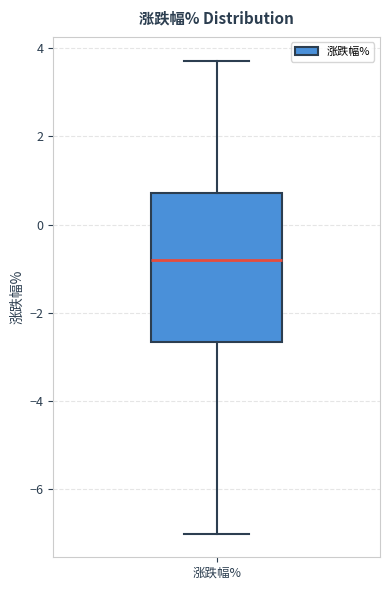

Read this box plot against the y-axis: the position of the median line, the range covered by the box, and the ends of both whiskers. The values are not printed on the chart, so give them approximately, as read against the axis.

median -0.8, box -2.6 to 0.8, whiskers -7.0 to 3.8